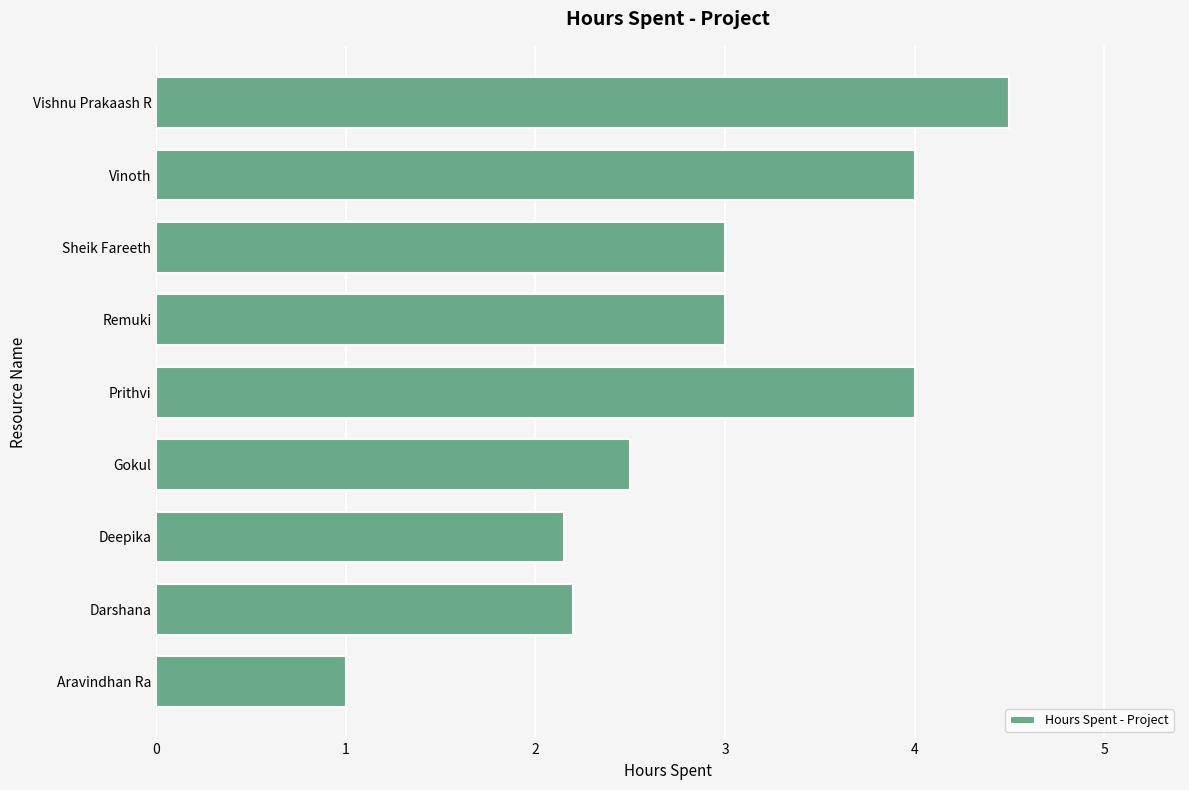

What is the change in value from Gokul to Vinoth?

+1.5